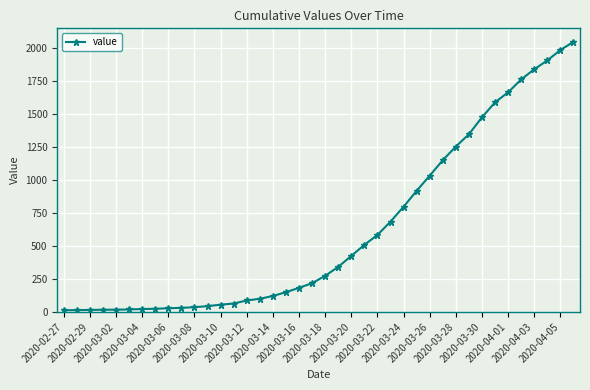

What is the average value?

622